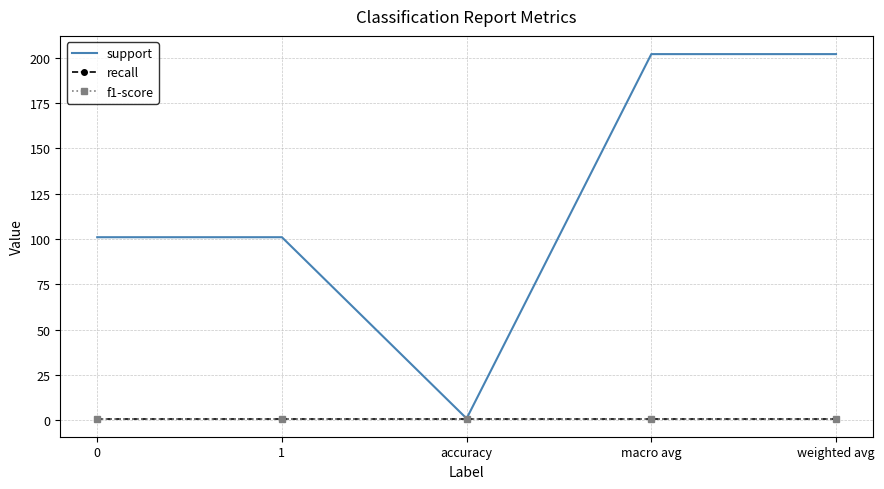

True or false: f1-score and recall intersect in this chart.

False